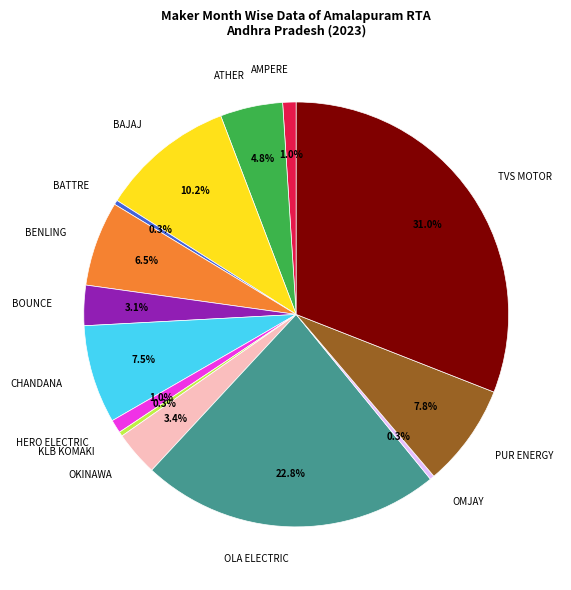

Does BOUNCE account for over 50% of the chart?

No